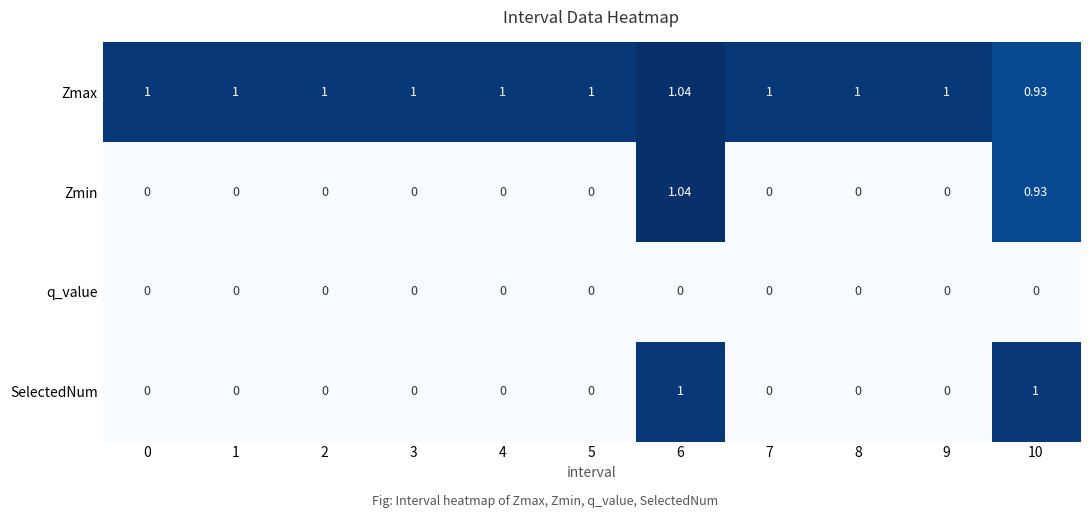

Which series has the largest range (max minus min)?

Zmin